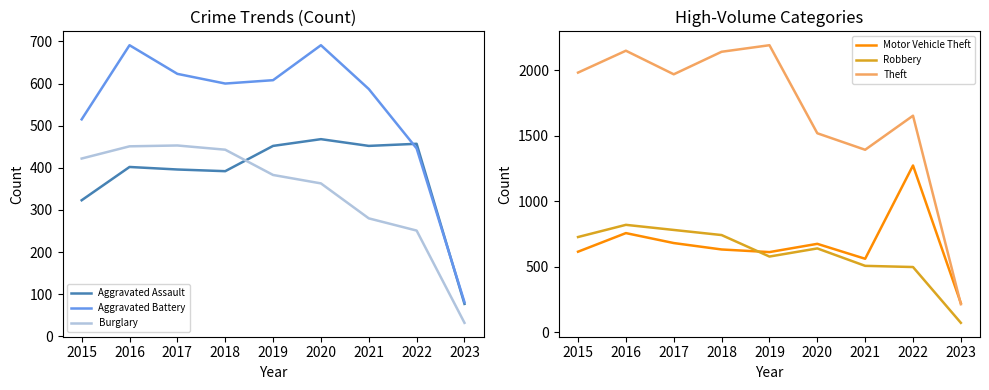

True or false: Motor Vehicle Theft has more than 2 interior local peaks.

True